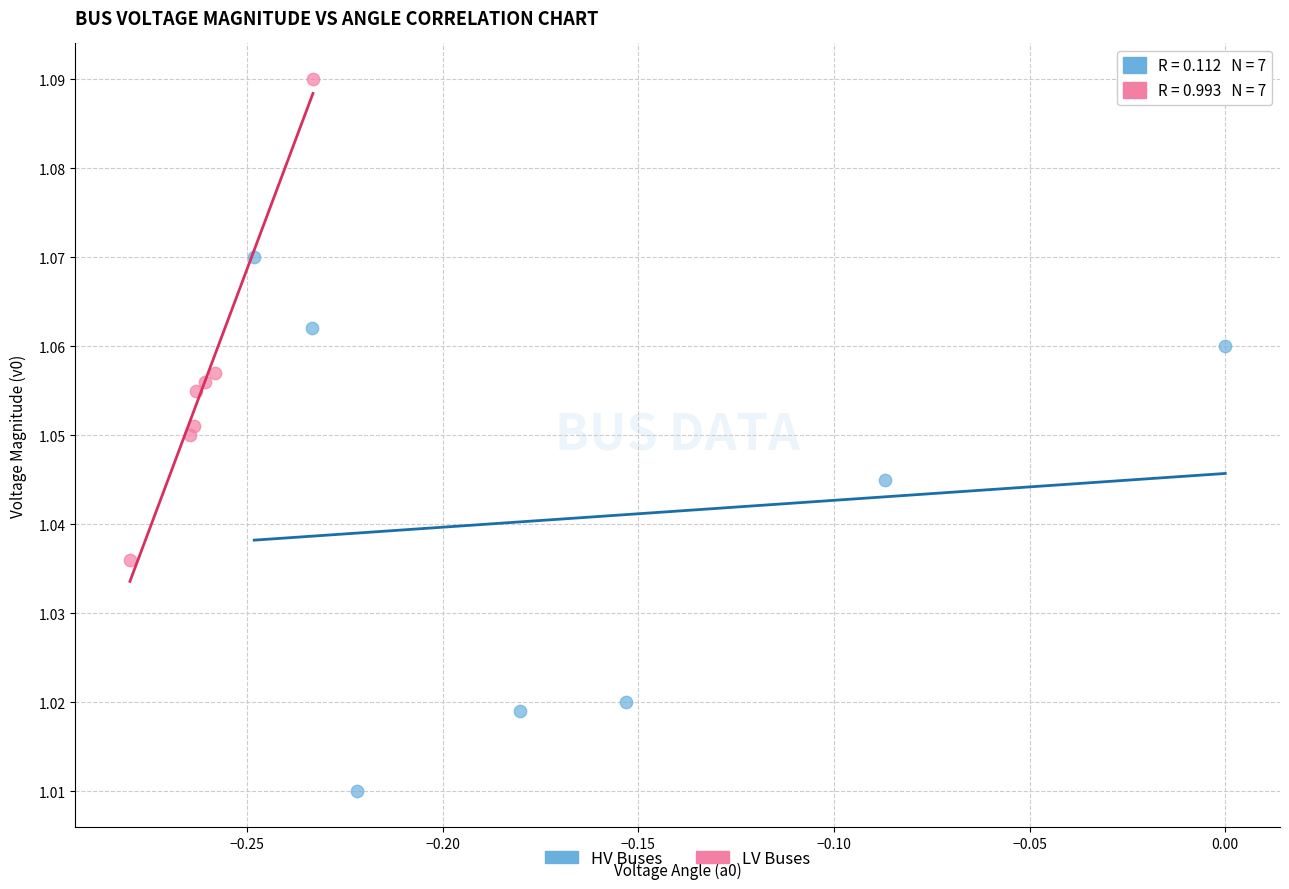

Which series reaches the minimum Y coordinate?

HV Buses